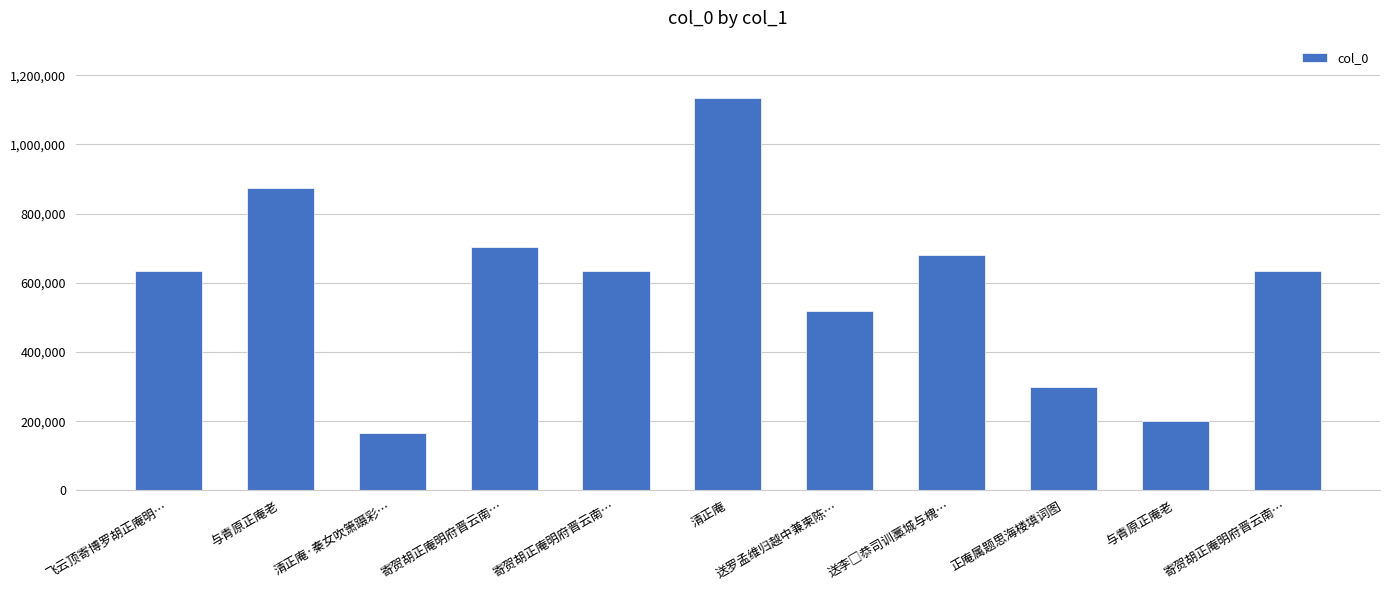

List the labels in order of value, smallest first.

清正庵·秦女吹箫蹑彩…, 与青原正庵老, 正庵属题思海楼填词图, 送罗孟维归越中兼柬陈…, 飞云顶寄博罗胡正庵明…, 寄贺胡正庵明府晋云南…, 寄贺胡正庵明府晋云南…, 送李□恭司训藁城与槐…, 寄贺胡正庵明府晋云南…, 与青原正庵老, 清正庵